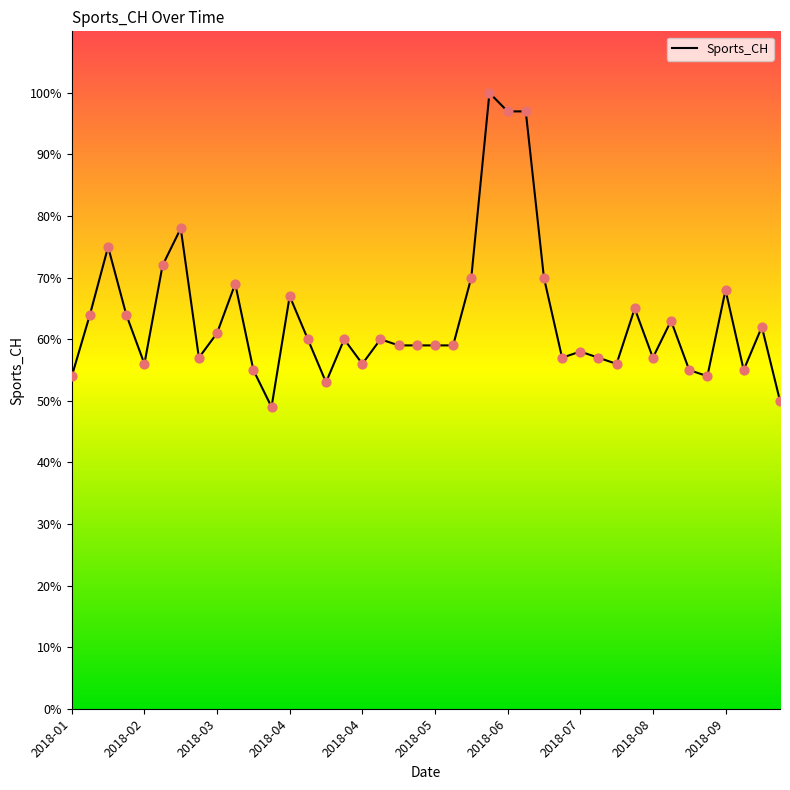

What is the minimum value shown in the chart?

49